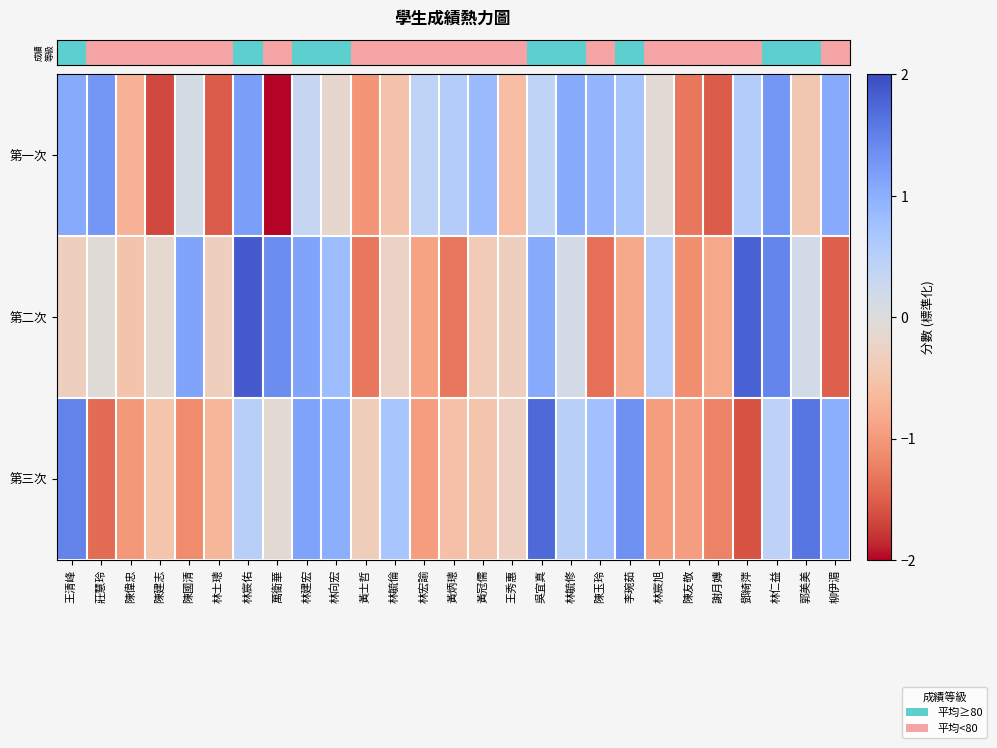

Reading left to right, extract all data points from this chart.

row_0: 王清峰=1.1	莊慧玲=1.3	陳偉忠=-0.7	陳建志=-1.7	陳國清=0.1	林士璁=-1.5	林宸佑=1.2	萬衛華=-2.1	林建宏=0.3	林向宏=-0.2	黃士哲=-1.0	林毓倫=-0.5	林宏諭=0.4	黃炳璁=0.6	黃冠儒=0.8	王秀惠=-0.6	吳宜真=0.4	林毓修=1.1	陳玉玲=0.9	李琬茹=0.7	林宸旭=-0.1	陳友敬=-1.3	謝月嫥=-1.5	鄧綺萍=0.6	林仁益=1.3	郭美美=-0.5	柳伊湄=1.1
row_1: 王清峰=-0.3	莊慧玲=-0.1	陳偉忠=-0.5	陳建志=-0.1	陳國清=1.1	林士璁=-0.3	林宸佑=1.8	萬衛華=1.4	林建宏=1.1	林向宏=0.8	黃士哲=-1.3	林毓倫=-0.3	林宏諭=-0.9	黃炳璁=-1.3	黃冠儒=-0.4	王秀惠=-0.3	吳宜真=1.1	林毓修=0.1	陳玉玲=-1.4	李琬茹=-0.8	林宸旭=0.5	陳友敬=-1.1	謝月嫥=-0.8	鄧綺萍=1.8	林仁益=1.5	郭美美=0.1	柳伊湄=-1.5
row_2: 王清峰=1.5	莊慧玲=-1.4	陳偉忠=-1.0	陳建志=-0.5	陳國清=-1.1	林士璁=-0.7	林宸佑=0.5	萬衛華=-0.1	林建宏=1.1	林向宏=1.0	黃士哲=-0.4	林毓倫=0.7	林宏諭=-0.9	黃炳璁=-0.6	黃冠儒=-0.5	王秀惠=-0.3	吳宜真=1.7	林毓修=0.5	陳玉玲=0.8	李琬茹=1.3	林宸旭=-0.9	陳友敬=-0.9	謝月嫥=-1.2	鄧綺萍=-1.6	林仁益=0.4	郭美美=1.6	柳伊湄=1.0